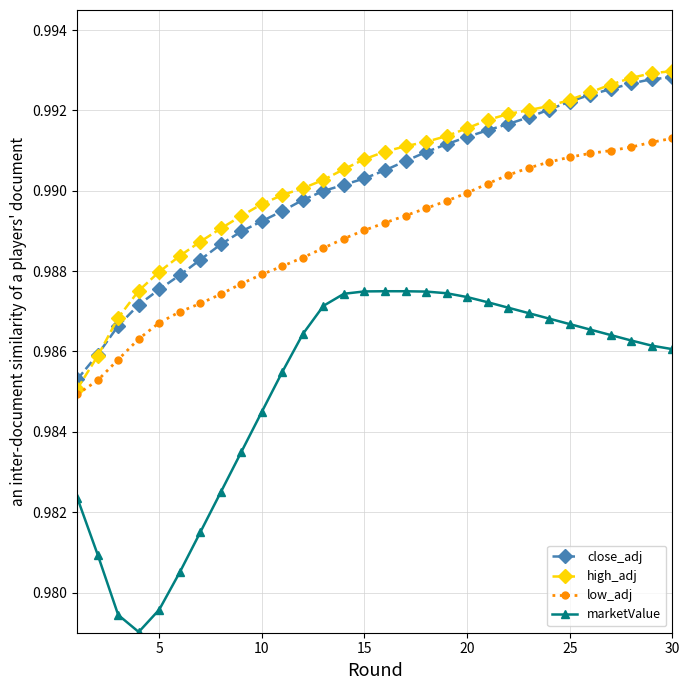

What are all the series names shown in the legend?

close_adj, high_adj, low_adj, marketValue